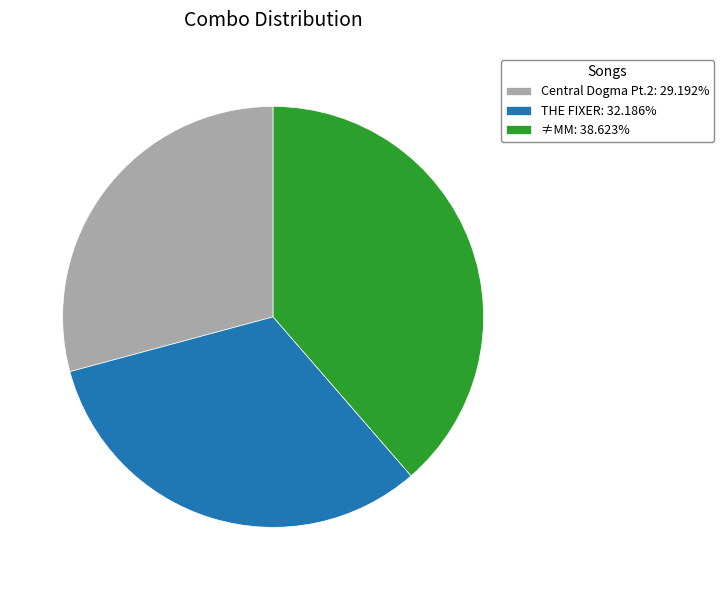

Do THE FIXER: 32.186% and ≠MM: 38.623% together represent more than half of the pie?

Yes